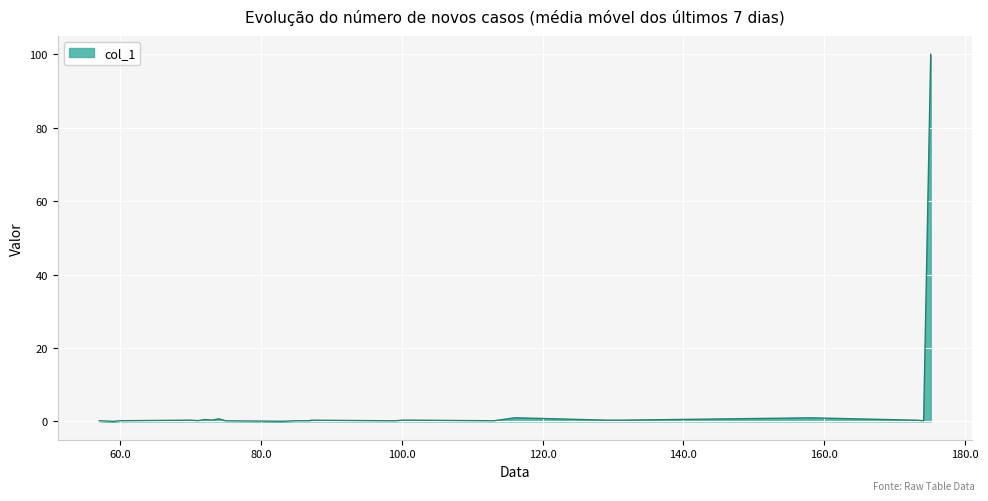

What is the greatest value displayed?

100.0